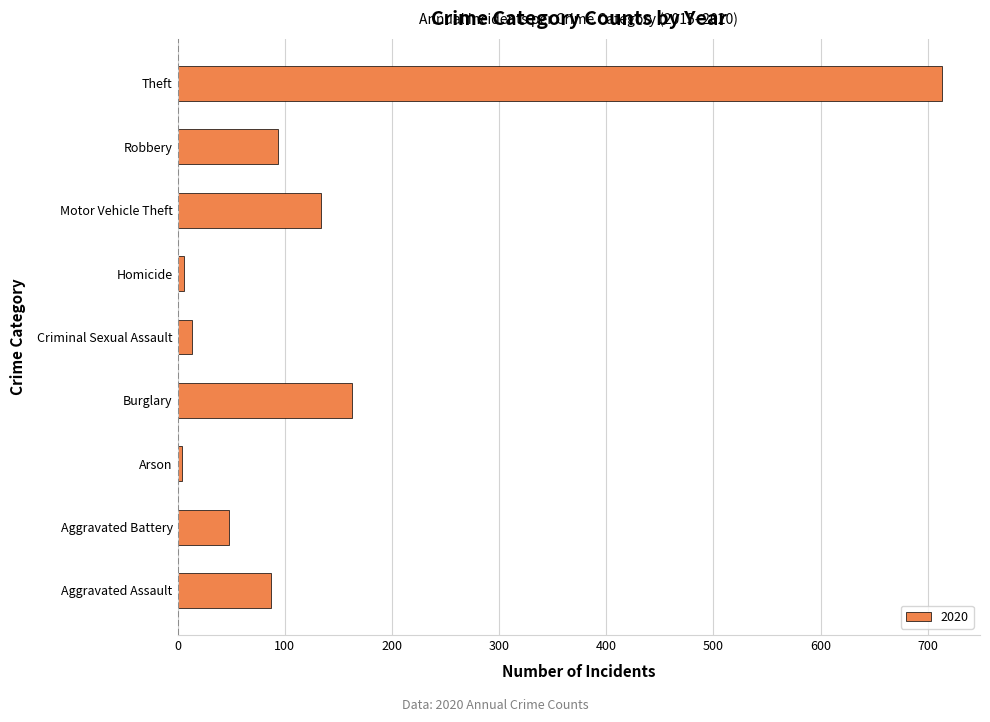

How many bars are there in total?

9